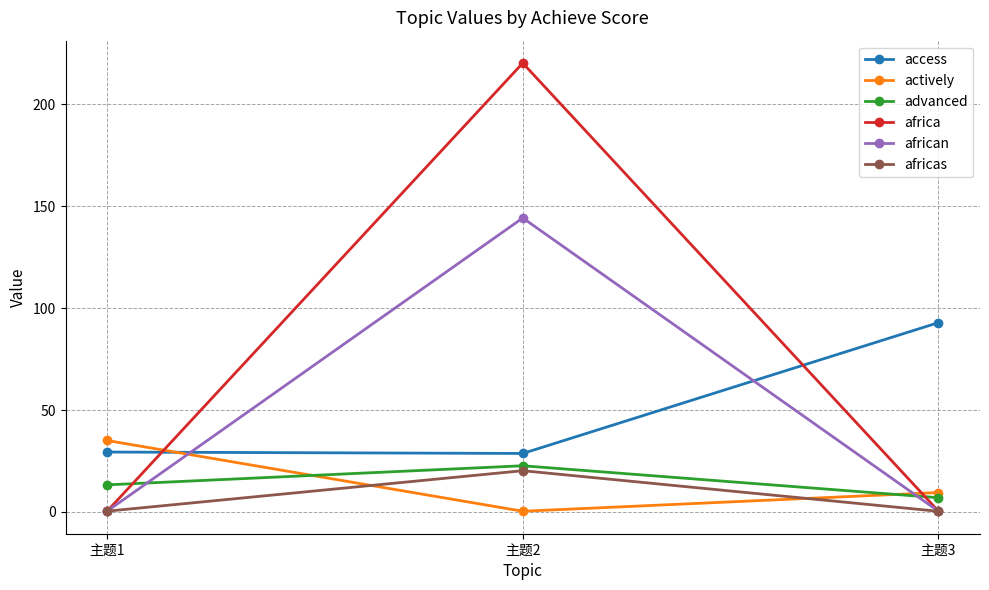

At which category is the sum across all series the highest?

主题2